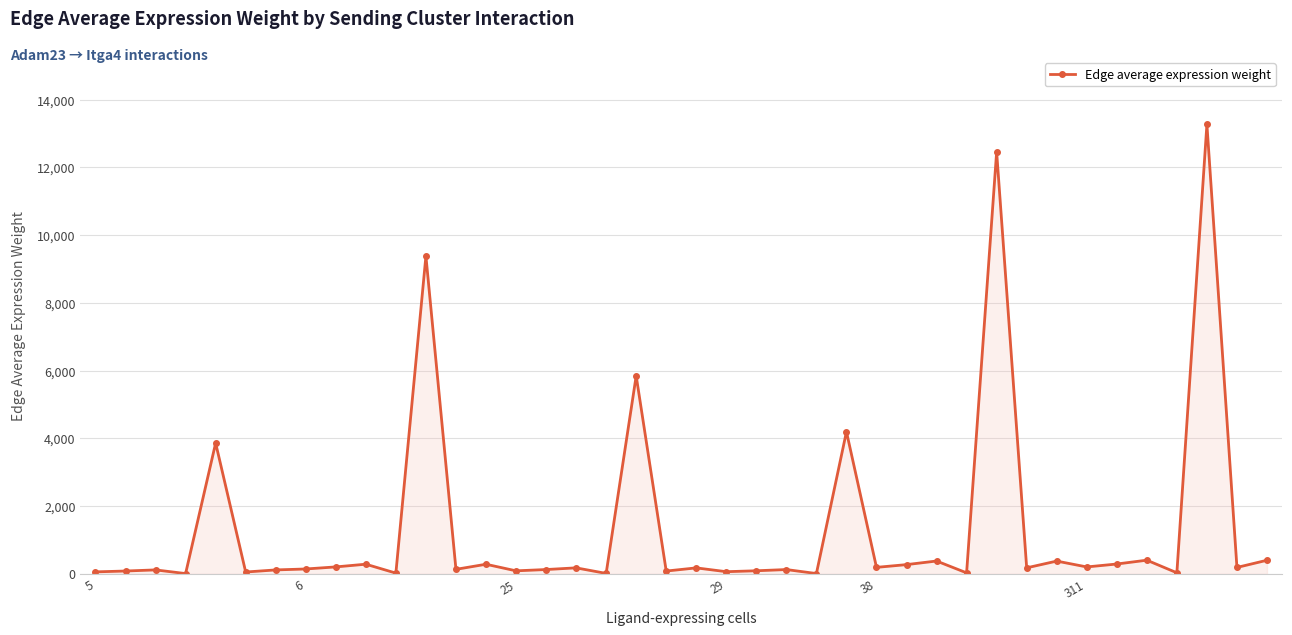

True or false: the data has more than 1 interior local peaks.

True